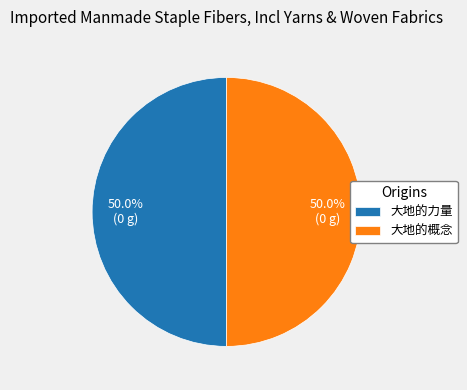

How many slices are in this pie chart?

2